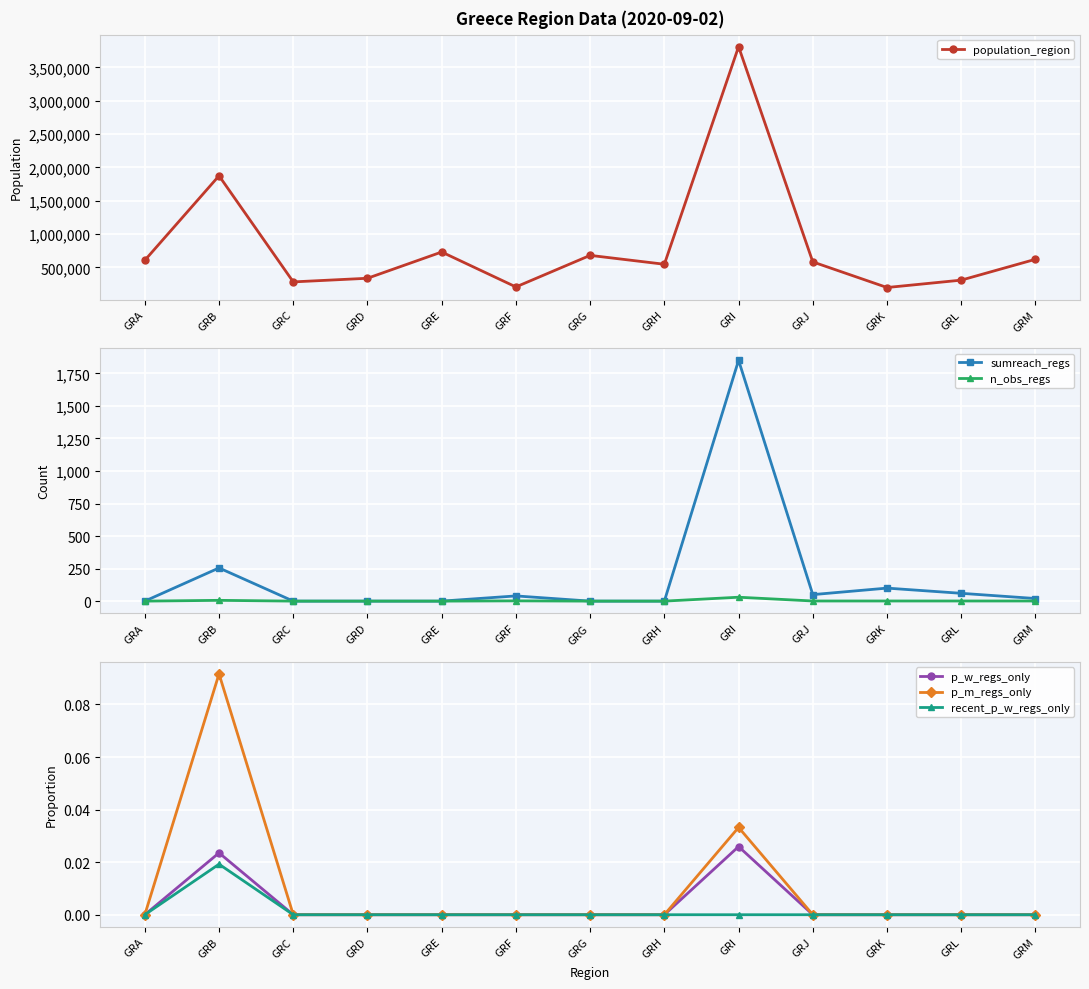

What is the difference between the sumreach_regs values at GRL and GRG?

60